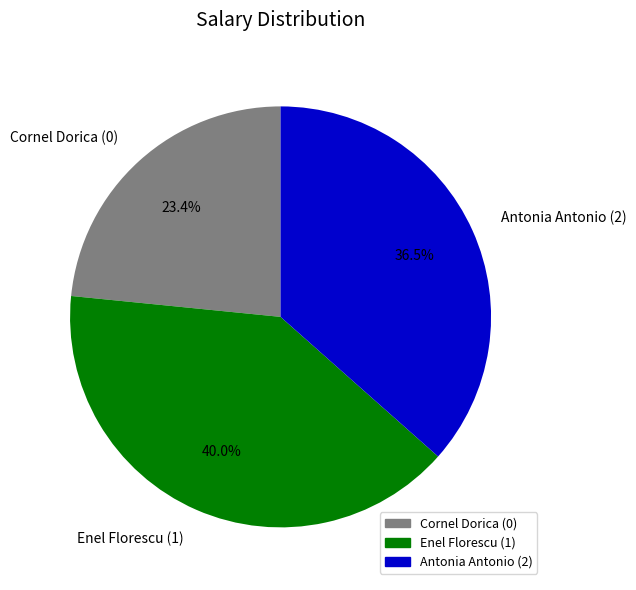

Rank the categories by value from highest to lowest.

Enel Florescu (1), Antonia Antonio (2), Cornel Dorica (0)